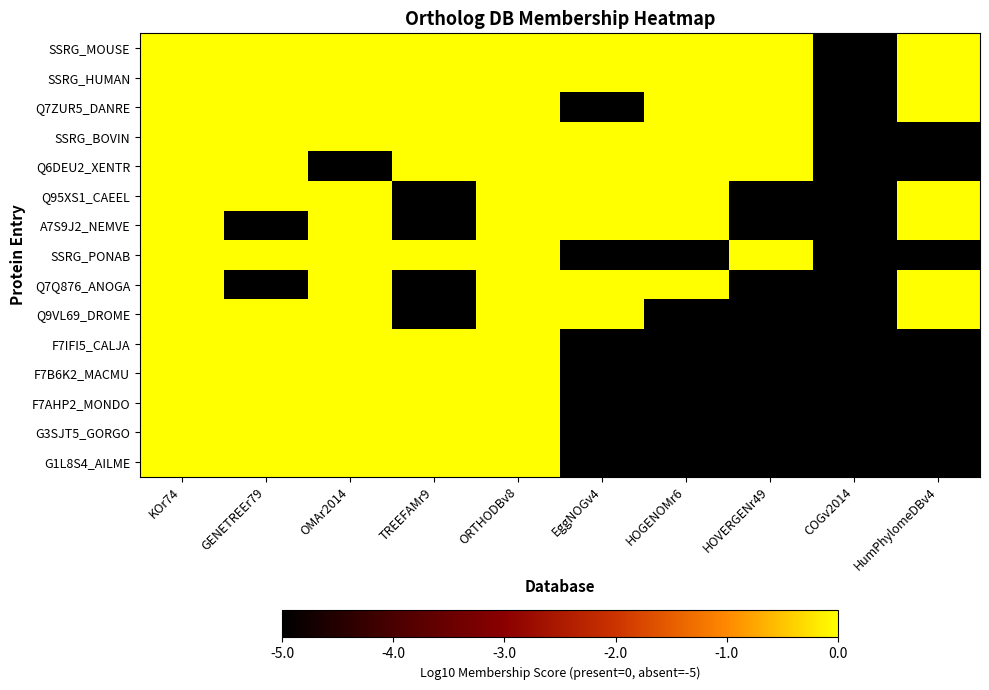

Reading right to left, list all the values displayed in this chart.

SSRG_MOUSE: HumPhylomeDBv4=0	COGv2014=-5	HOVERGENr49=0	HOGENOMr6=0	EggNOGv4=0	ORTHODBv8=0	TREEFAMr9=0	OMAr2014=0	GENETREEr79=0	KOr74=0
SSRG_HUMAN: HumPhylomeDBv4=0	COGv2014=-5	HOVERGENr49=0	HOGENOMr6=0	EggNOGv4=0	ORTHODBv8=0	TREEFAMr9=0	OMAr2014=0	GENETREEr79=0	KOr74=0
Q7ZUR5_DANRE: HumPhylomeDBv4=0	COGv2014=-5	HOVERGENr49=0	HOGENOMr6=0	EggNOGv4=-5	ORTHODBv8=0	TREEFAMr9=0	OMAr2014=0	GENETREEr79=0	KOr74=0
SSRG_BOVIN: HumPhylomeDBv4=-5	COGv2014=-5	HOVERGENr49=0	HOGENOMr6=0	EggNOGv4=0	ORTHODBv8=0	TREEFAMr9=0	OMAr2014=0	GENETREEr79=0	KOr74=0
Q6DEU2_XENTR: HumPhylomeDBv4=-5	COGv2014=-5	HOVERGENr49=0	HOGENOMr6=0	EggNOGv4=0	ORTHODBv8=0	TREEFAMr9=0	OMAr2014=-5	GENETREEr79=0	KOr74=0
Q95XS1_CAEEL: HumPhylomeDBv4=0	COGv2014=-5	HOVERGENr49=-5	HOGENOMr6=0	EggNOGv4=0	ORTHODBv8=0	TREEFAMr9=-5	OMAr2014=0	GENETREEr79=0	KOr74=0
A7S9J2_NEMVE: HumPhylomeDBv4=0	COGv2014=-5	HOVERGENr49=-5	HOGENOMr6=0	EggNOGv4=0	ORTHODBv8=0	TREEFAMr9=-5	OMAr2014=0	GENETREEr79=-5	KOr74=0
SSRG_PONAB: HumPhylomeDBv4=-5	COGv2014=-5	HOVERGENr49=0	HOGENOMr6=-5	EggNOGv4=-5	ORTHODBv8=0	TREEFAMr9=0	OMAr2014=0	GENETREEr79=0	KOr74=0
Q7Q876_ANOGA: HumPhylomeDBv4=0	COGv2014=-5	HOVERGENr49=-5	HOGENOMr6=0	EggNOGv4=0	ORTHODBv8=0	TREEFAMr9=-5	OMAr2014=0	GENETREEr79=-5	KOr74=0
Q9VL69_DROME: HumPhylomeDBv4=0	COGv2014=-5	HOVERGENr49=-5	HOGENOMr6=-5	EggNOGv4=0	ORTHODBv8=0	TREEFAMr9=-5	OMAr2014=0	GENETREEr79=0	KOr74=0
F7IFI5_CALJA: HumPhylomeDBv4=-5	COGv2014=-5	HOVERGENr49=-5	HOGENOMr6=-5	EggNOGv4=-5	ORTHODBv8=0	TREEFAMr9=0	OMAr2014=0	GENETREEr79=0	KOr74=0
F7B6K2_MACMU: HumPhylomeDBv4=-5	COGv2014=-5	HOVERGENr49=-5	HOGENOMr6=-5	EggNOGv4=-5	ORTHODBv8=0	TREEFAMr9=0	OMAr2014=0	GENETREEr79=0	KOr74=0
F7AHP2_MONDO: HumPhylomeDBv4=-5	COGv2014=-5	HOVERGENr49=-5	HOGENOMr6=-5	EggNOGv4=-5	ORTHODBv8=0	TREEFAMr9=0	OMAr2014=0	GENETREEr79=0	KOr74=0
G3SJT5_GORGO: HumPhylomeDBv4=-5	COGv2014=-5	HOVERGENr49=-5	HOGENOMr6=-5	EggNOGv4=-5	ORTHODBv8=0	TREEFAMr9=0	OMAr2014=0	GENETREEr79=0	KOr74=0
G1L8S4_AILME: HumPhylomeDBv4=-5	COGv2014=-5	HOVERGENr49=-5	HOGENOMr6=-5	EggNOGv4=-5	ORTHODBv8=0	TREEFAMr9=0	OMAr2014=0	GENETREEr79=0	KOr74=0